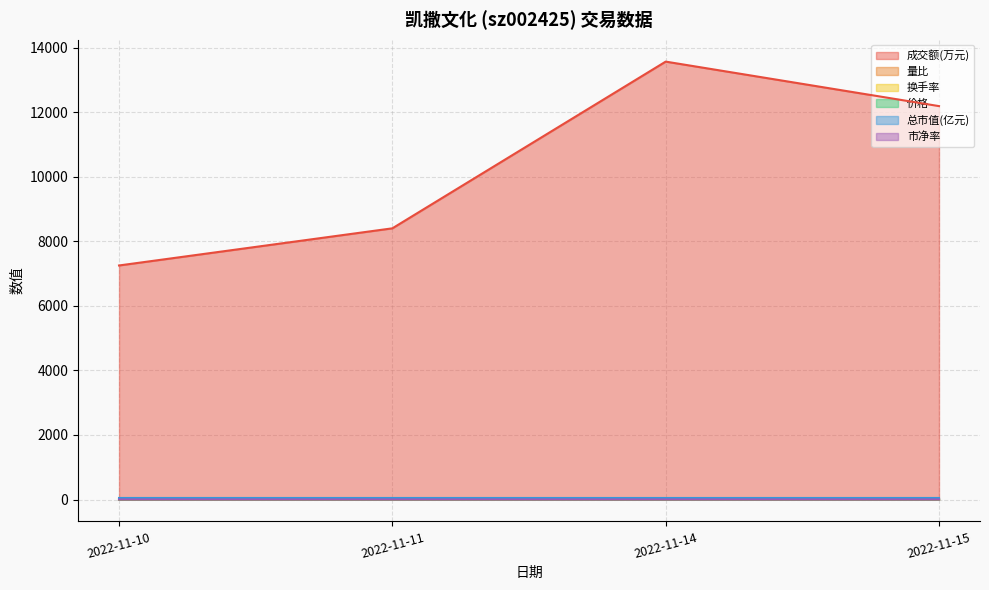

What is the sum of all 换手率 values?

8.7